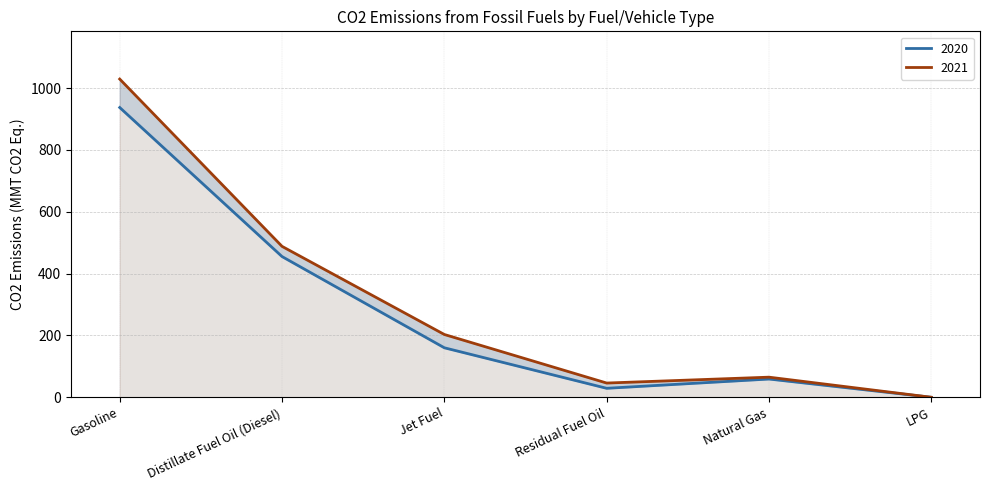

True or false: 2020 has more than 0 interior local peaks.

True